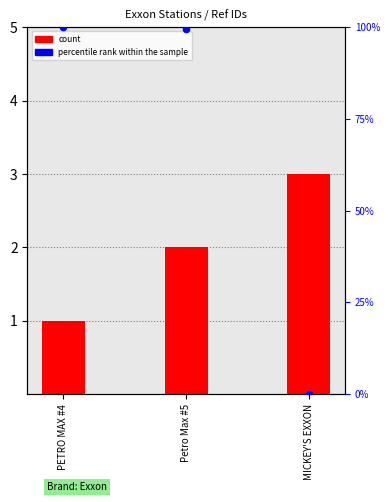

Which series has the largest total across all categories?

percentile rank within the sample